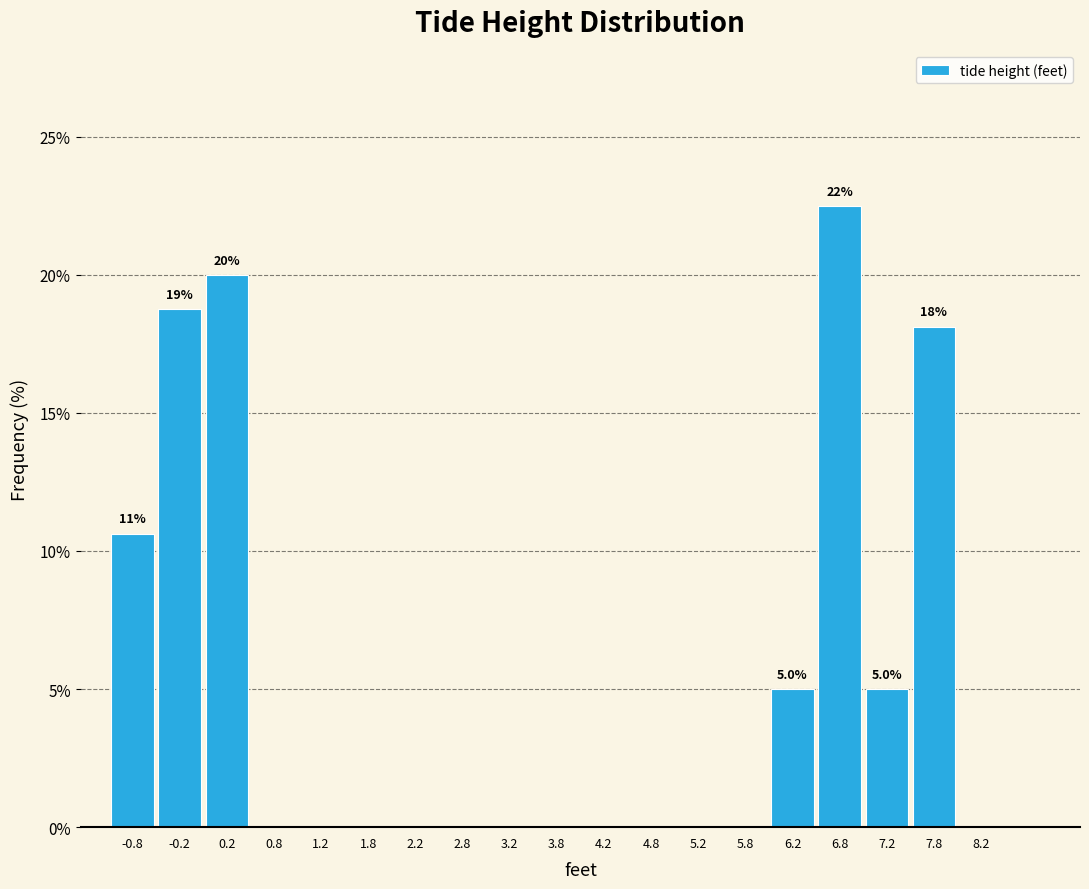

Over which range of the x-axis is the bar tallest?

6.5 to 7.0